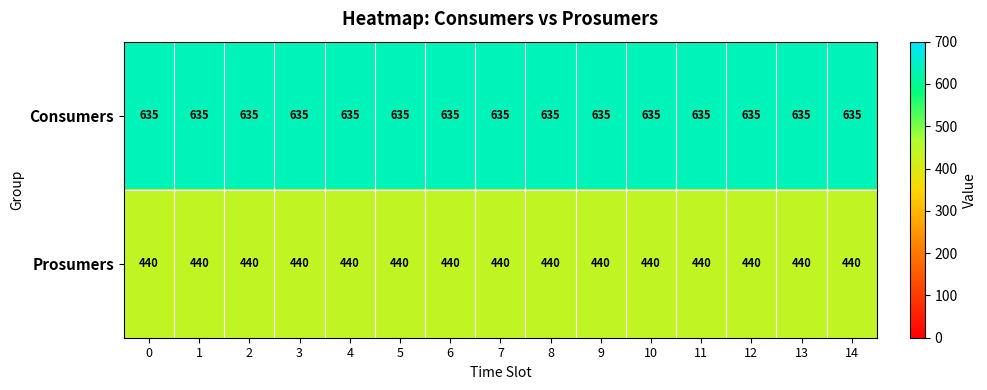

What value does the Consumers series have at 1?

635